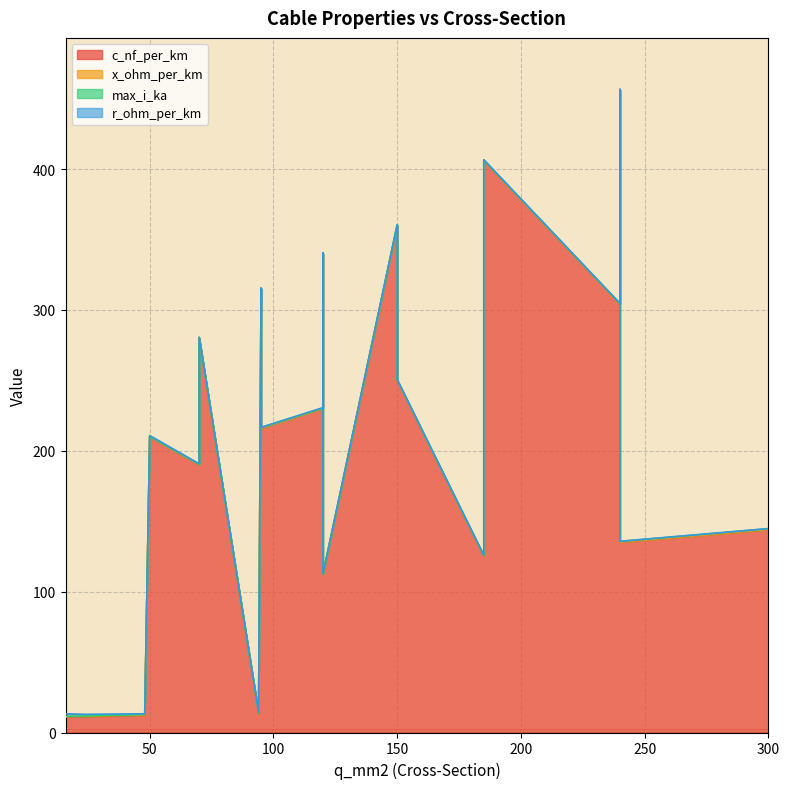

Rank the series by their maximum value, from lowest to highest.

x_ohm_per_km, max_i_ka, r_ohm_per_km, c_nf_per_km